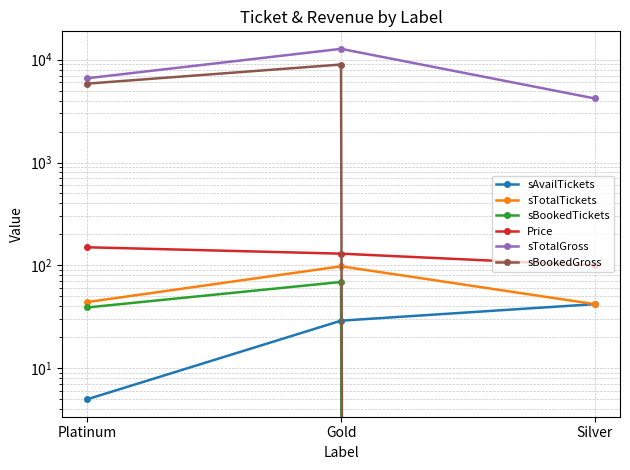

The value of sBookedGross at Silver is 0. True or false?

True